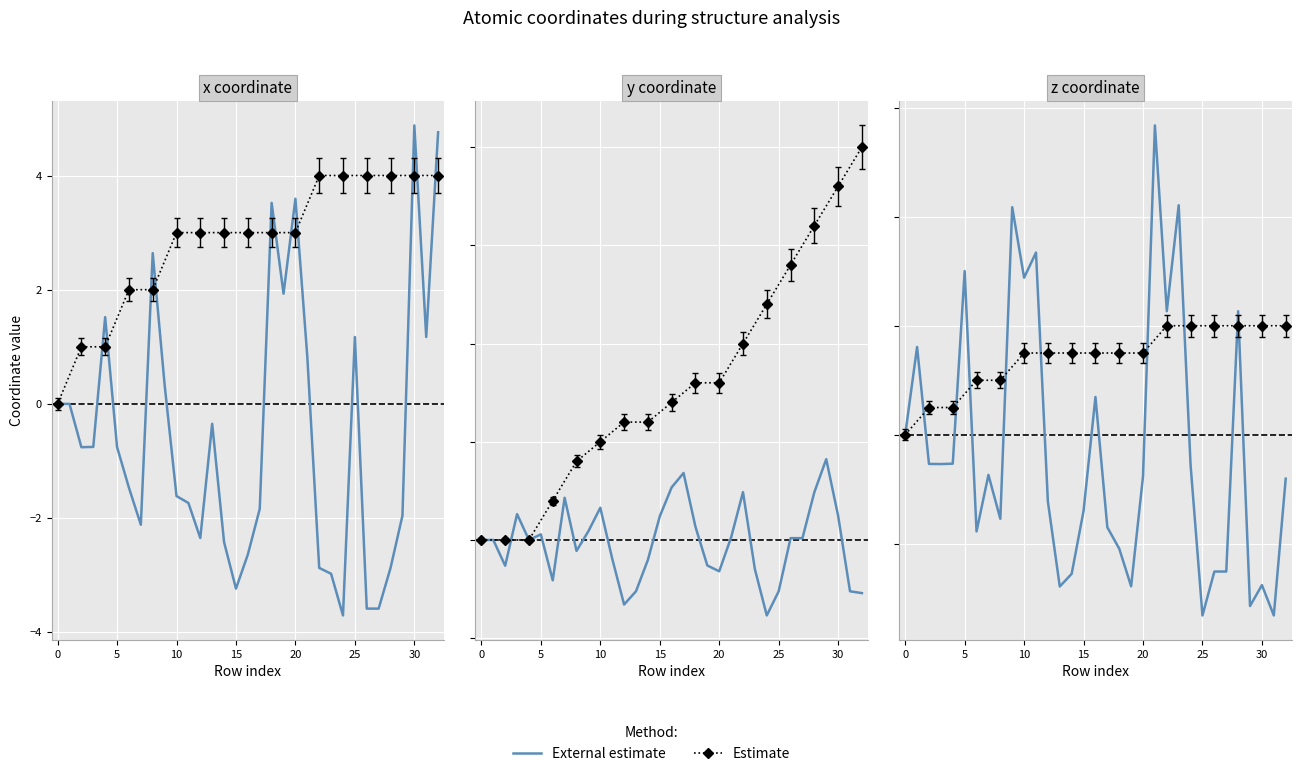

What is the sum of all x values?

-17.3